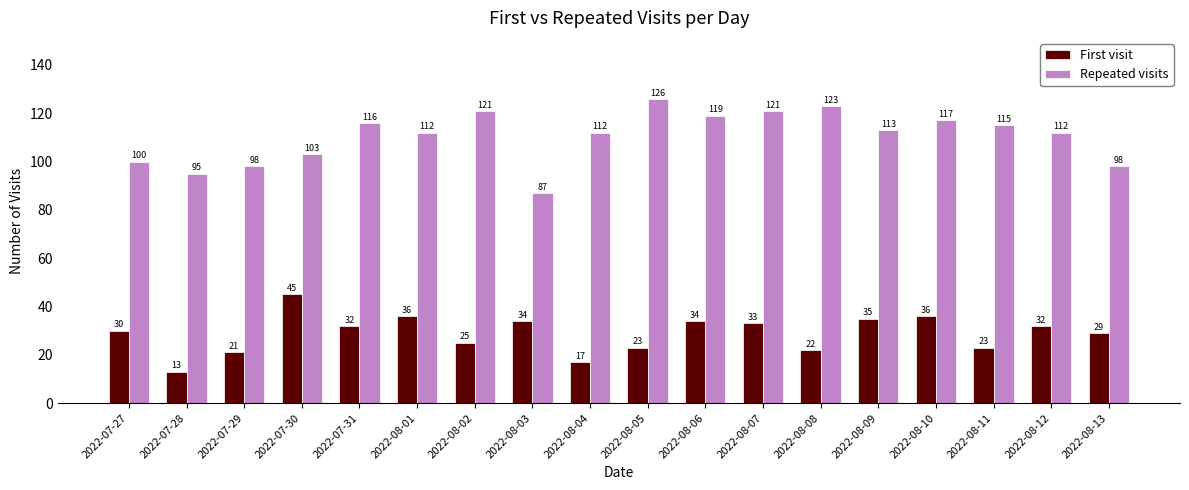

At how many categories does at least one series exceed 47?

18